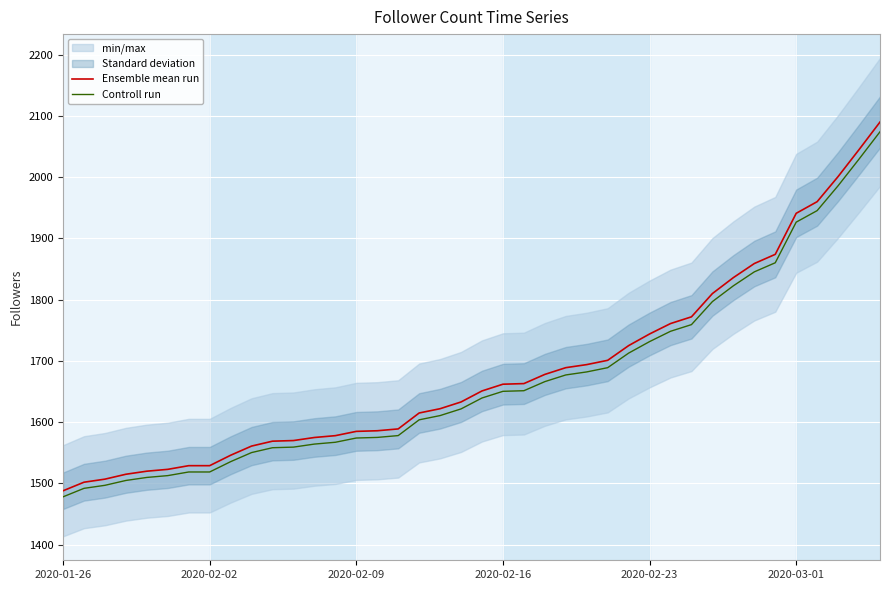

True or false: Controll run and Ensemble mean run cross at least once.

False